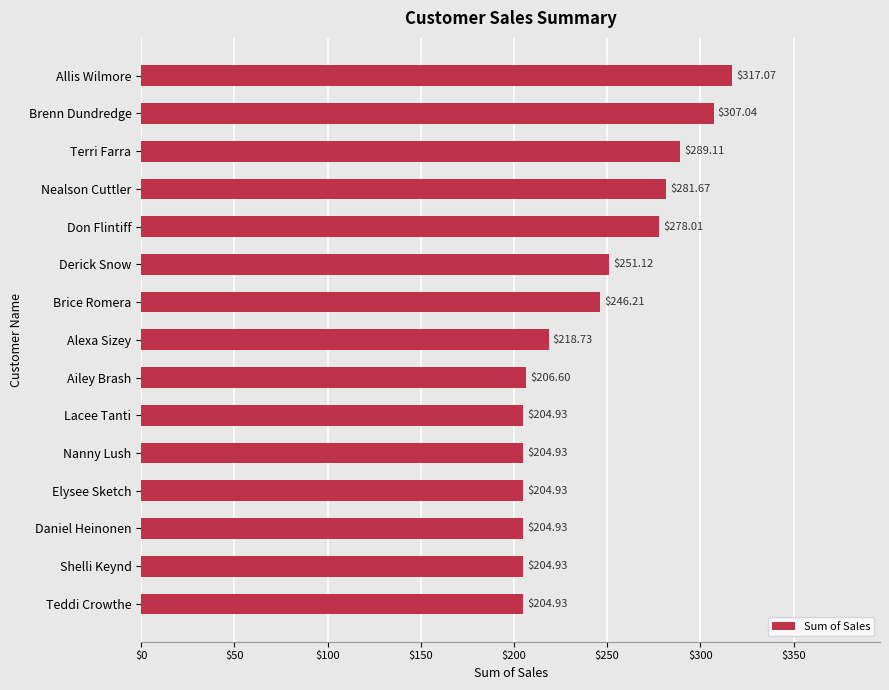

At which label is the value closest to 261?

Derick Snow